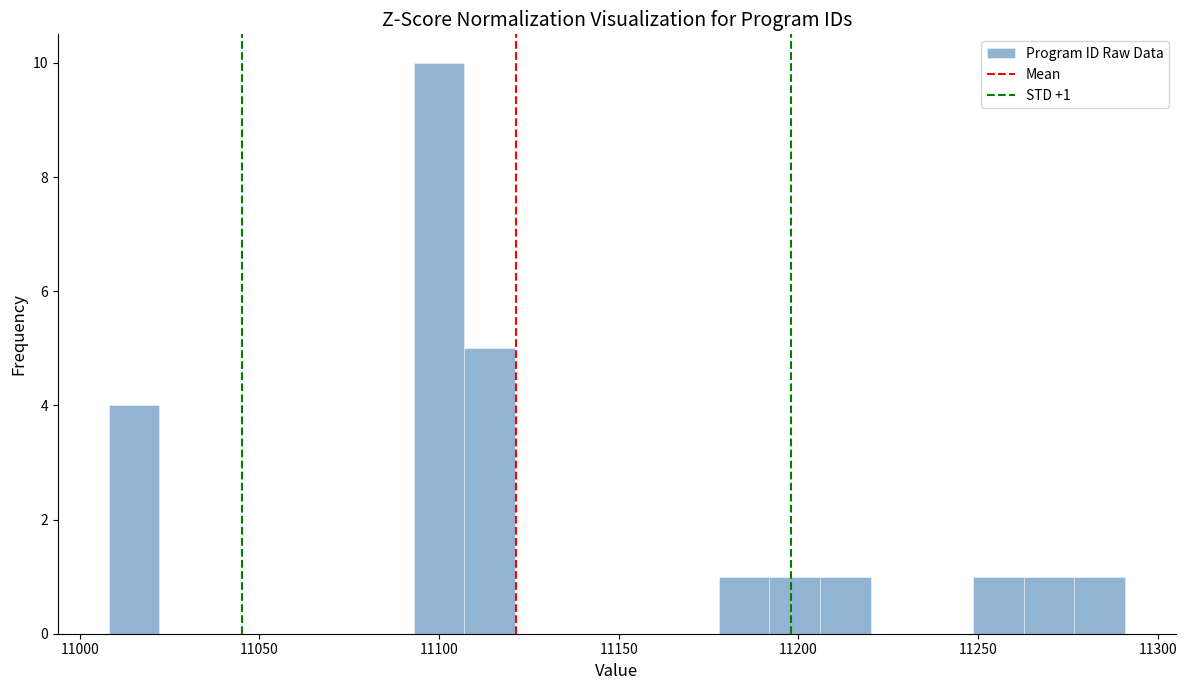

Around what value on the x-axis is the tallest bar? Give the approximate position of its centre, as read against the axis.

11100